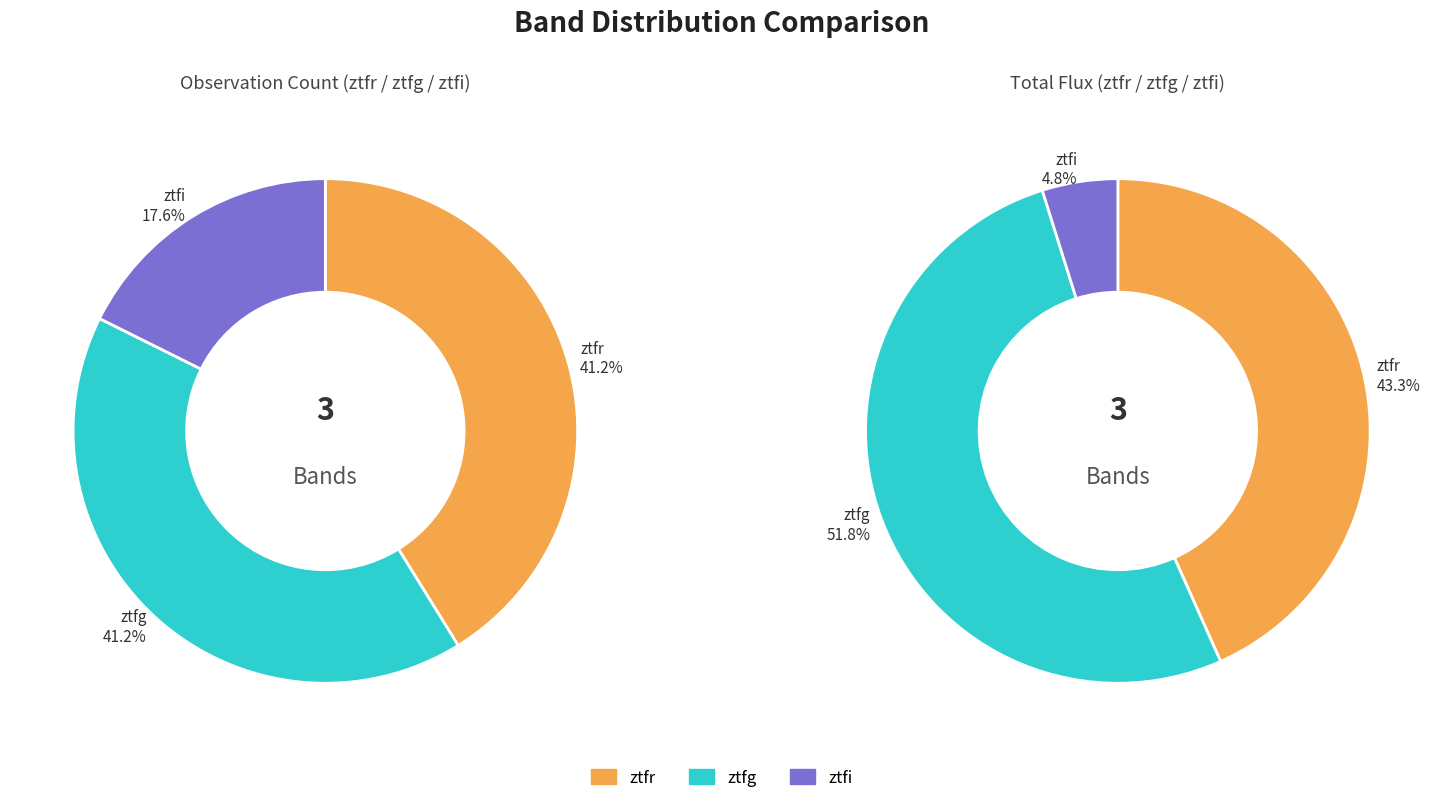

Which category has the biggest portion of the pie?

ztfr